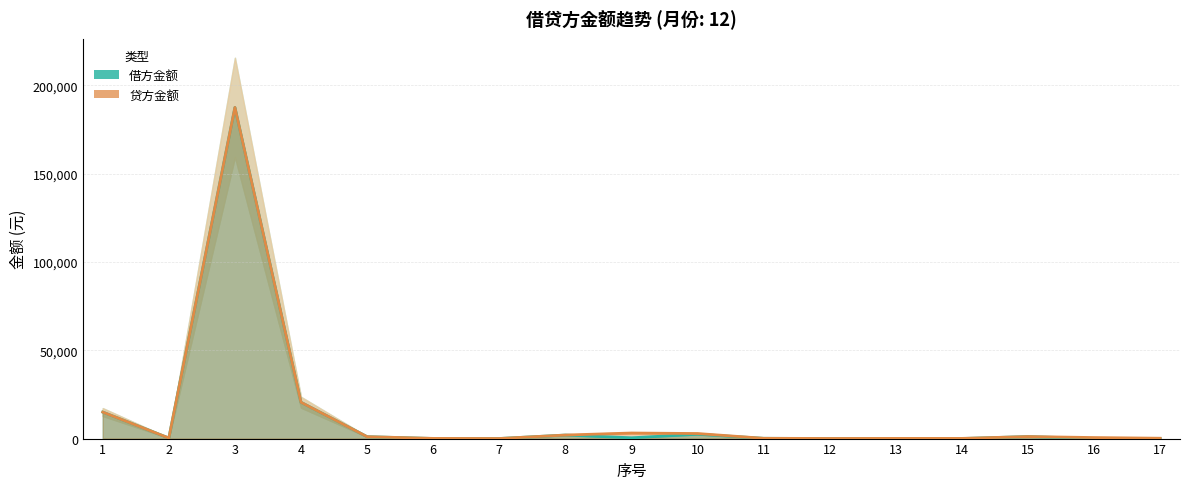

Which series has the largest range (max minus min)?

借方金额